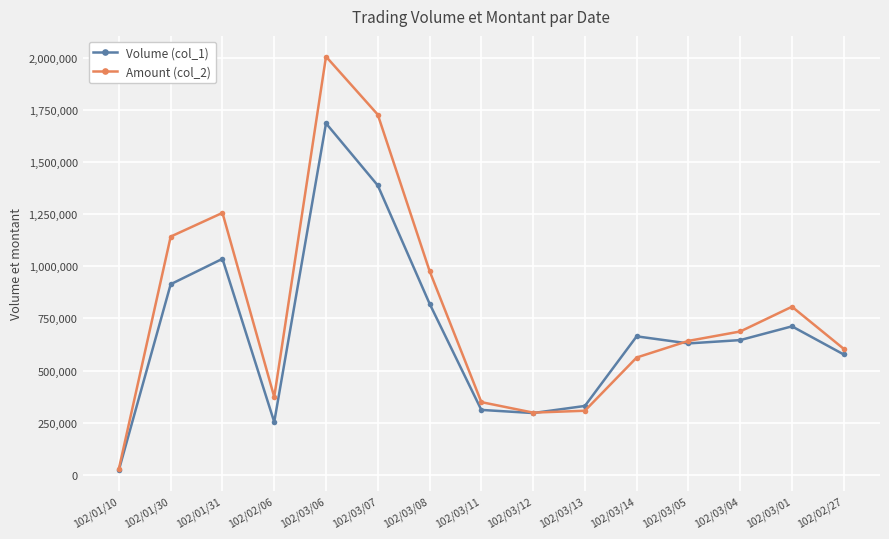

At which category does the chart reach its peak across all series?

102/03/06